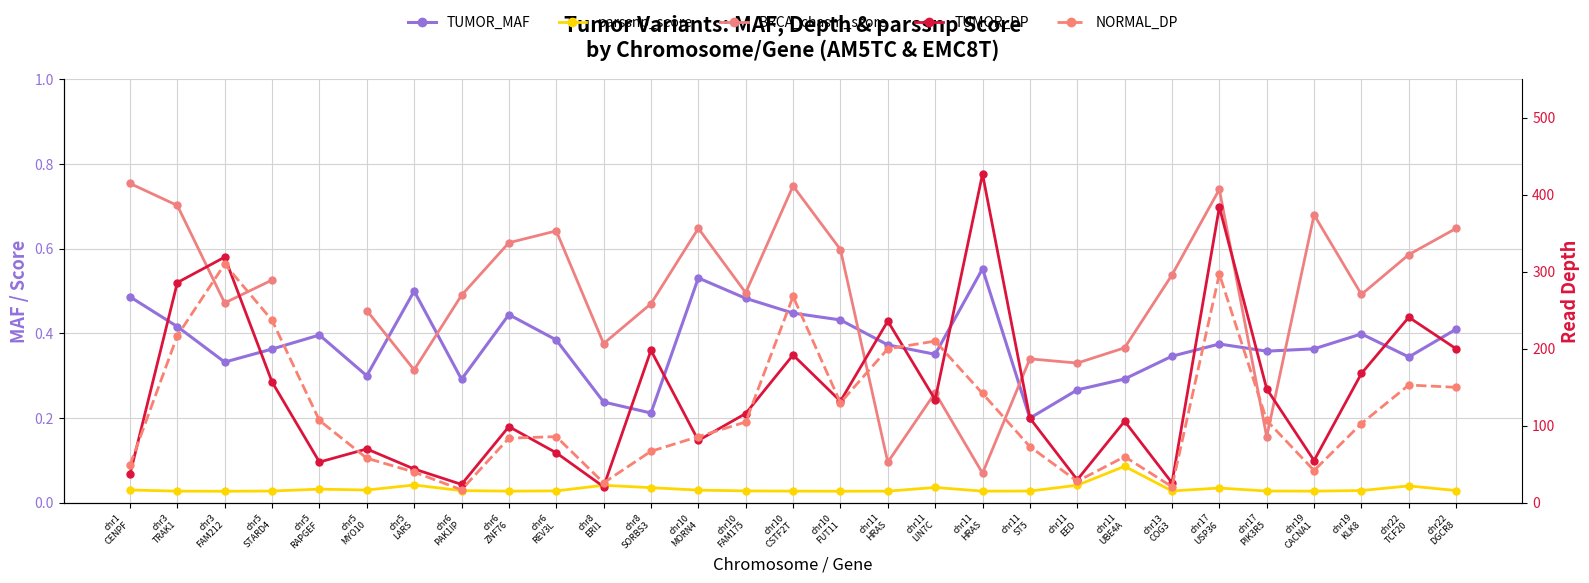

Is the value of parssnp_score at chr17
PIK3R5 greater than the value of TUMOR_MAF at chr10
MORN4?

No